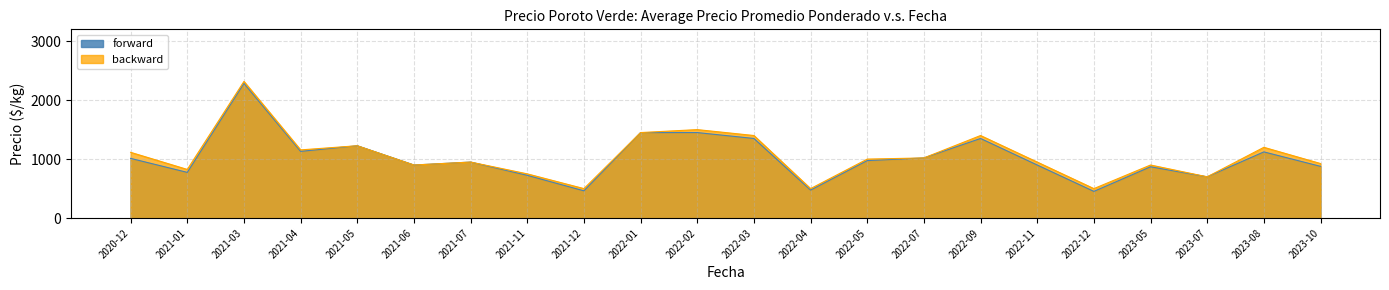

Read the forward value at 2021-03.

2283.3